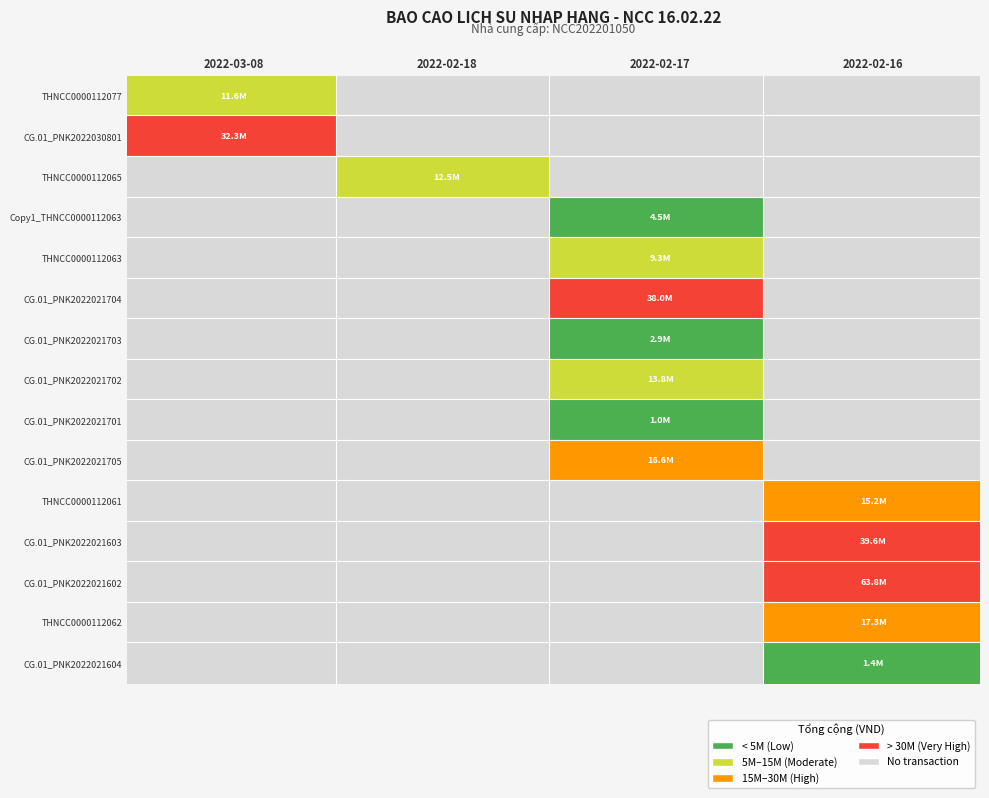

What is the approximate value of THNCC0000112062 at Copy1_THNCC0000112063, to the nearest 100?

17325000